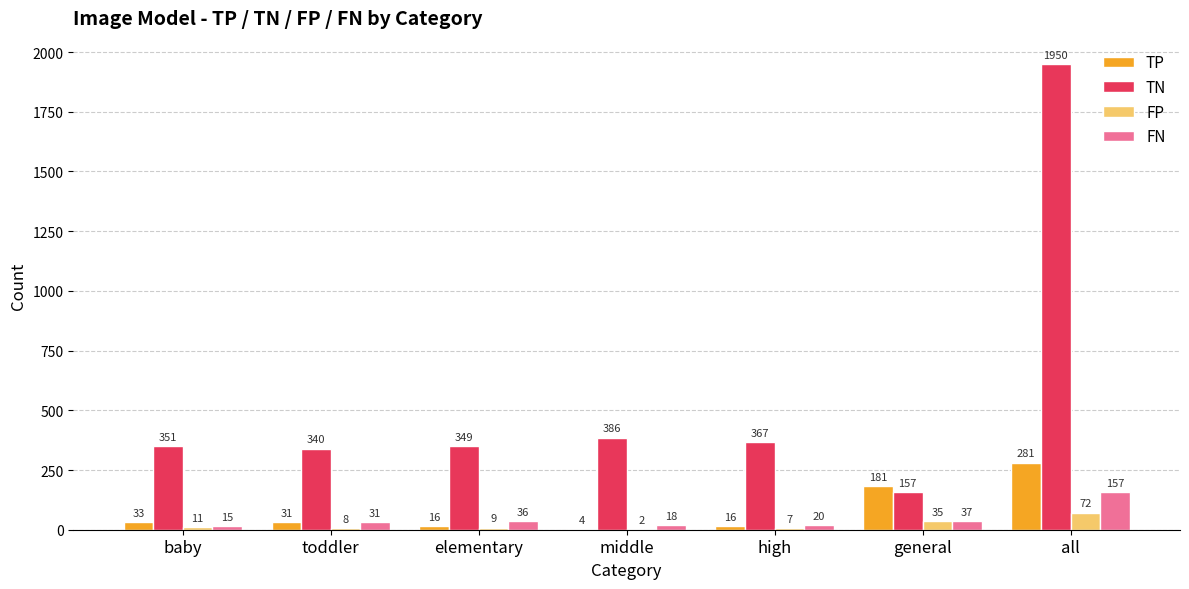

What is the sum of the FP values at high and general?

42